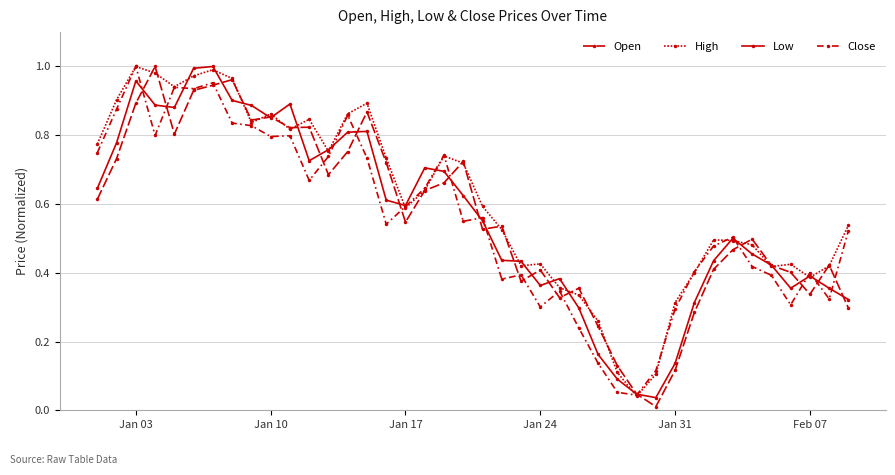

Count the number of categories in the chart.

40